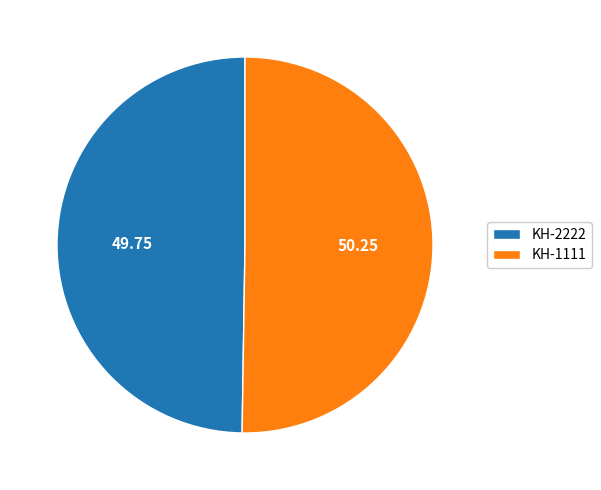

What is the ratio of the value at KH-1111 to the value at KH-2222?

1.0